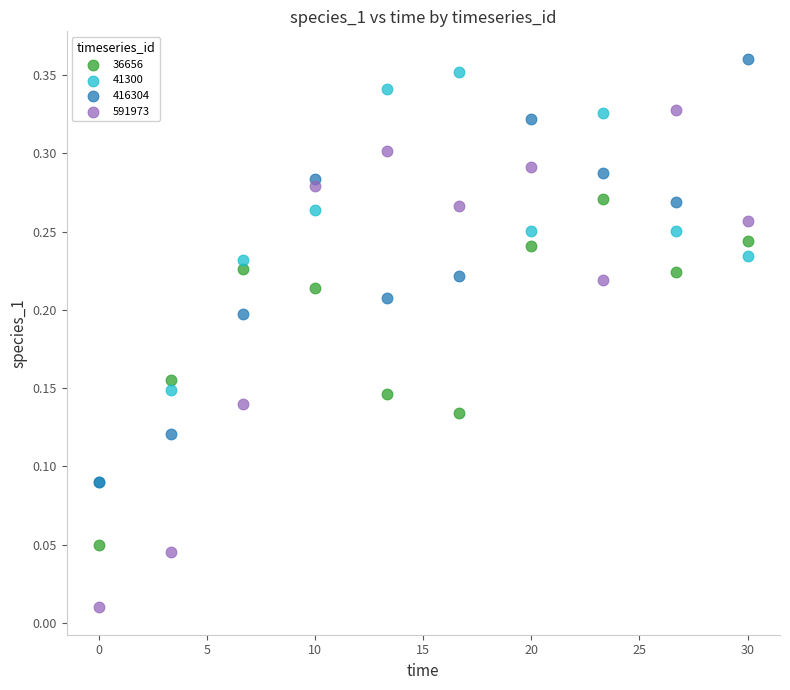

Which series contains the lowest Y value?

591973